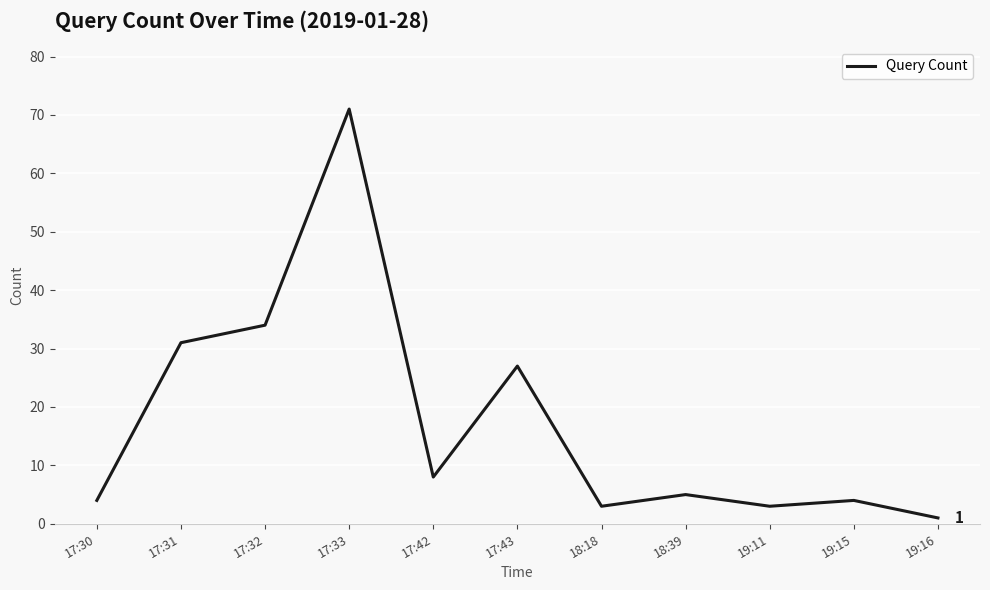

Which category has the highest value across all series?

17:33